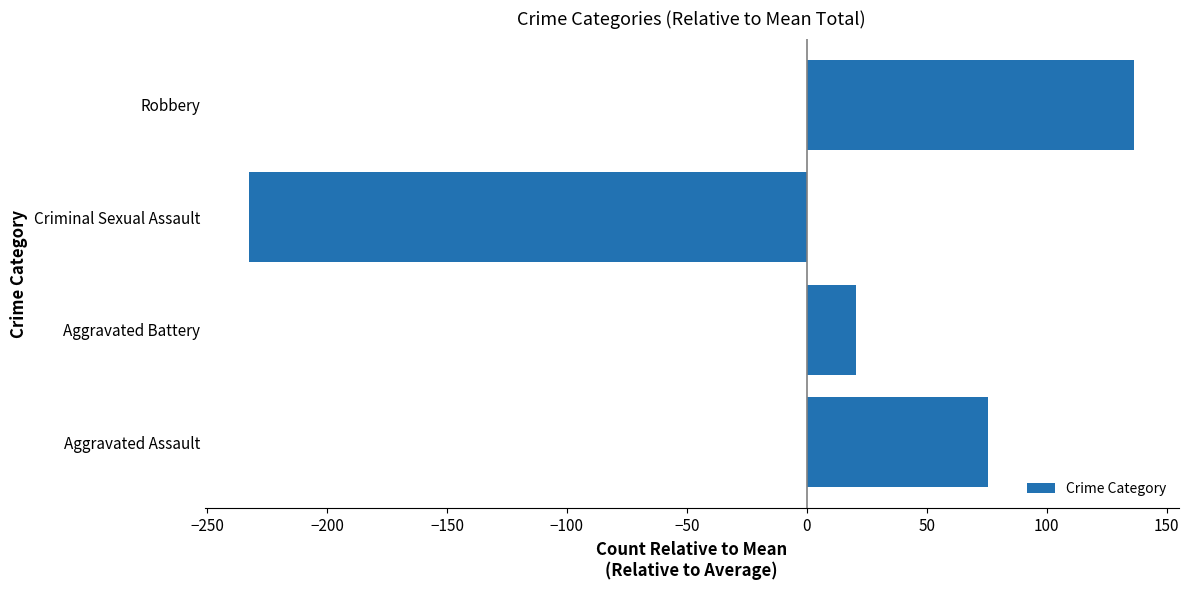

True or false: the data shows 75.5 at Aggravated Assault.

True